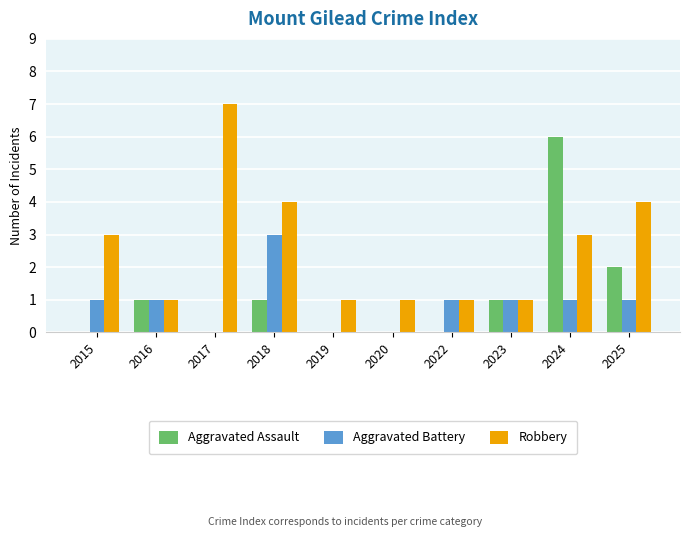

Reading left to right, list all the values displayed in this chart.

Aggravated Assault: 2015=0	2016=1	2017=0	2018=1	2019=0	2020=0	2022=0	2023=1	2024=6	2025=2
Aggravated Battery: 2015=1	2016=1	2017=0	2018=3	2019=0	2020=0	2022=1	2023=1	2024=1	2025=1
Robbery: 2015=3	2016=1	2017=7	2018=4	2019=1	2020=1	2022=1	2023=1	2024=3	2025=4